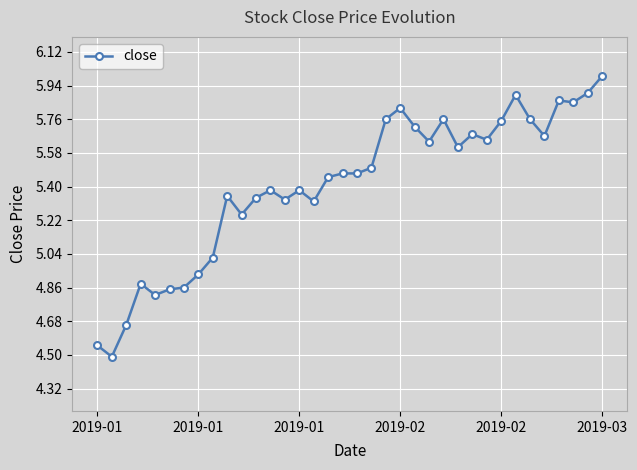

What is the difference between the second highest and minimum values?

1.4